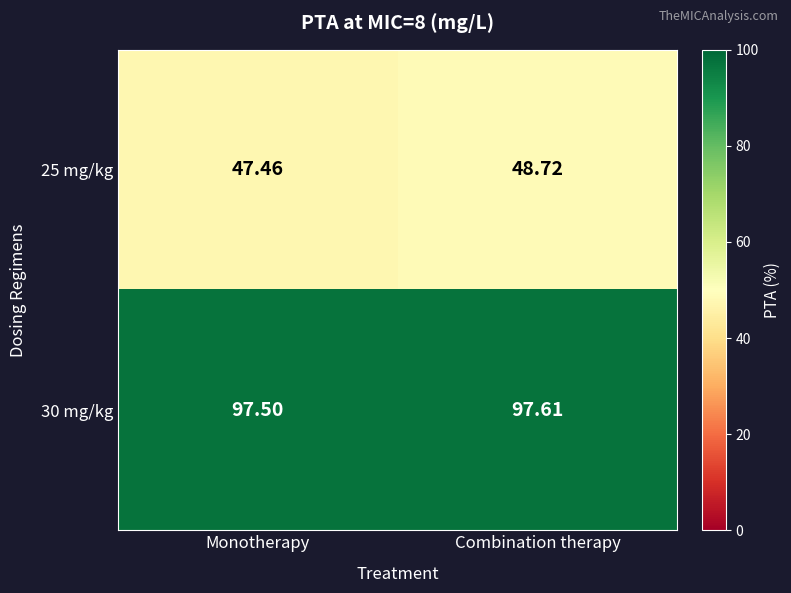

At which label is 30 mg/kg closest to 97?

Monotherapy